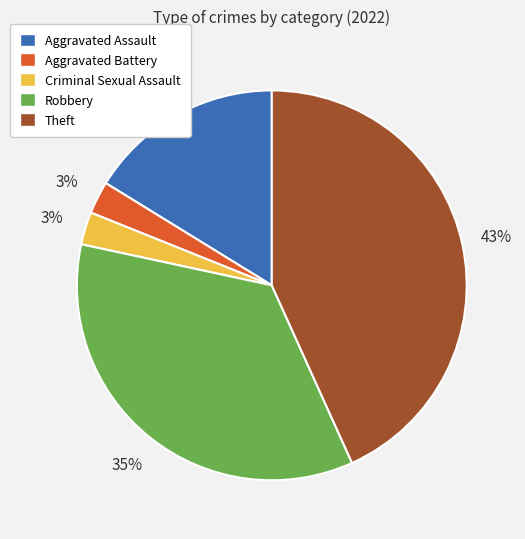

Count the number of slices in the pie.

5